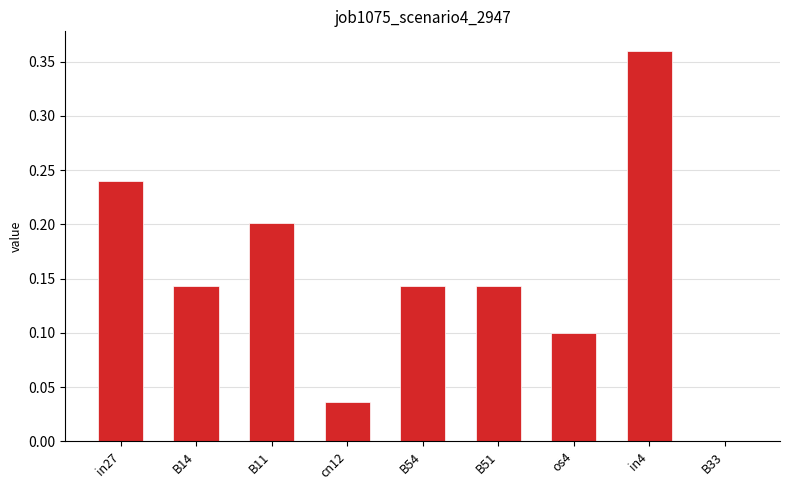

Which label corresponds to the largest value in the chart?

in4